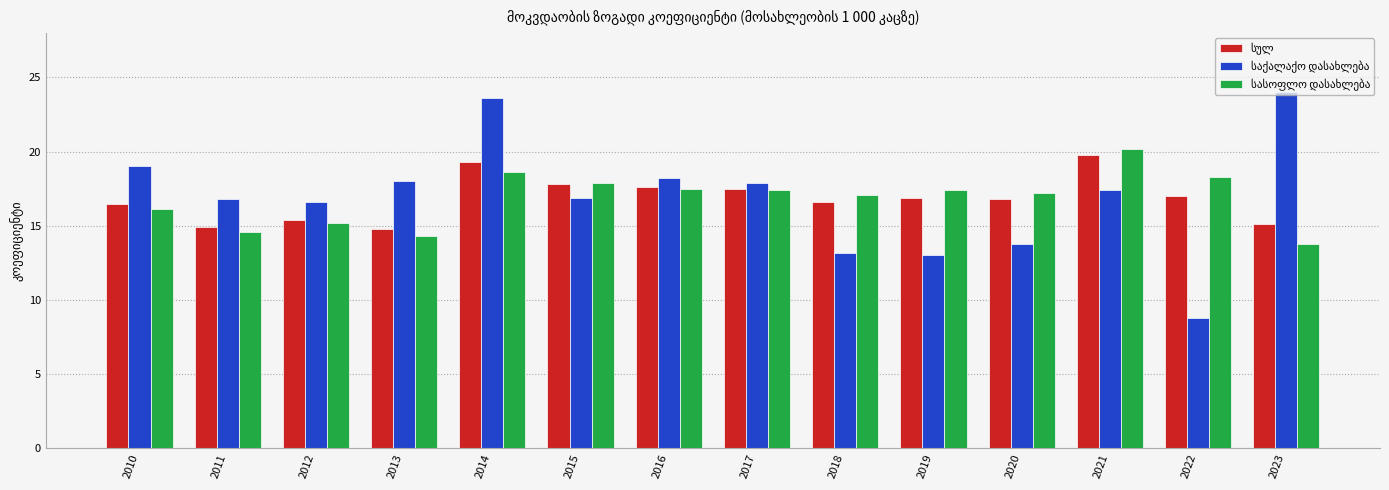

What is the spread (max minus min) of values at 2014?

5.0